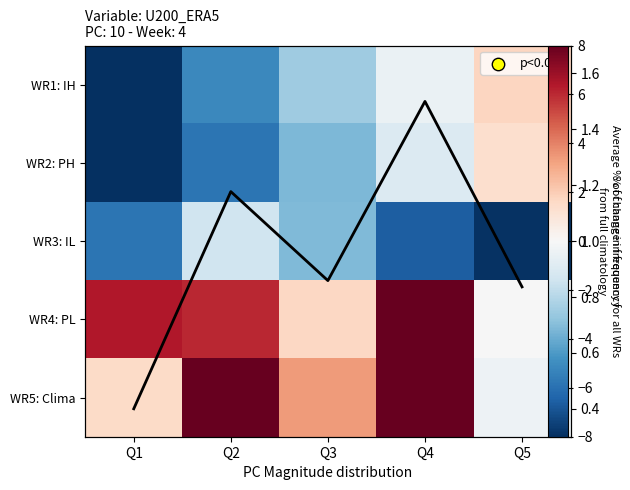

Count the number of data series in this chart.

6